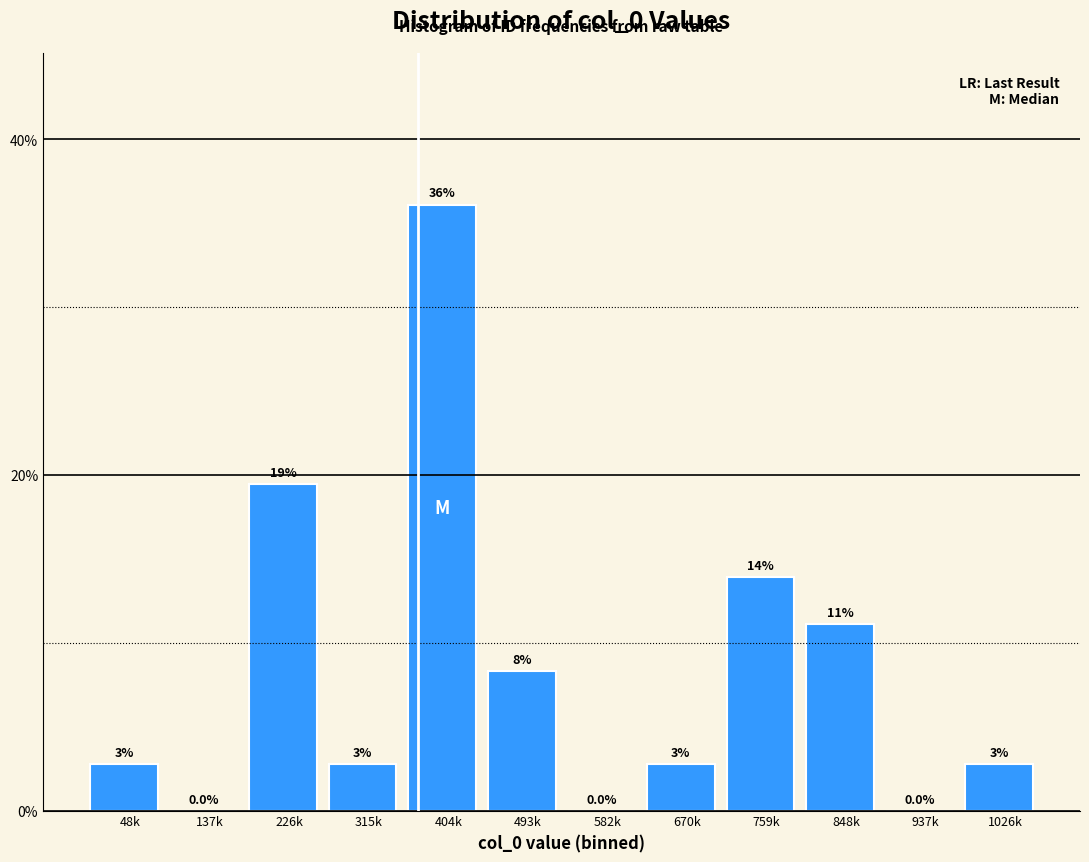

Are the bars horizontal?

No